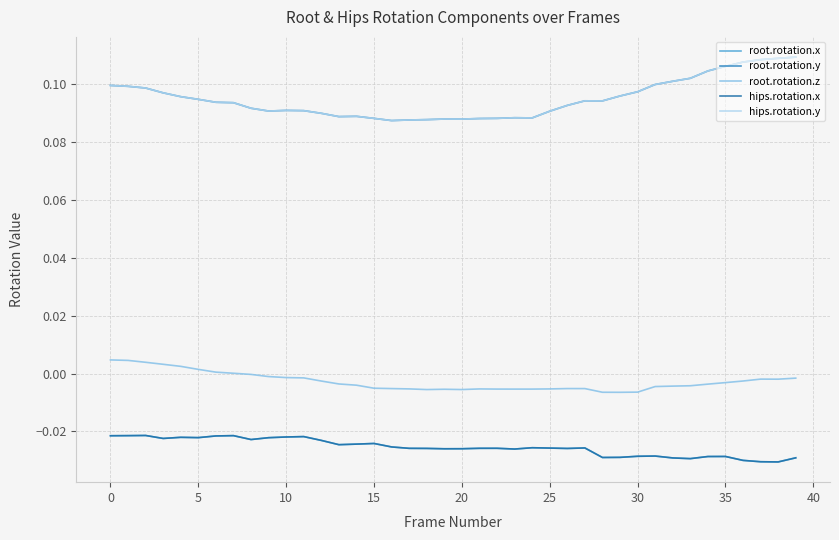

Which series has the largest range (max minus min)?

root.rotation.y